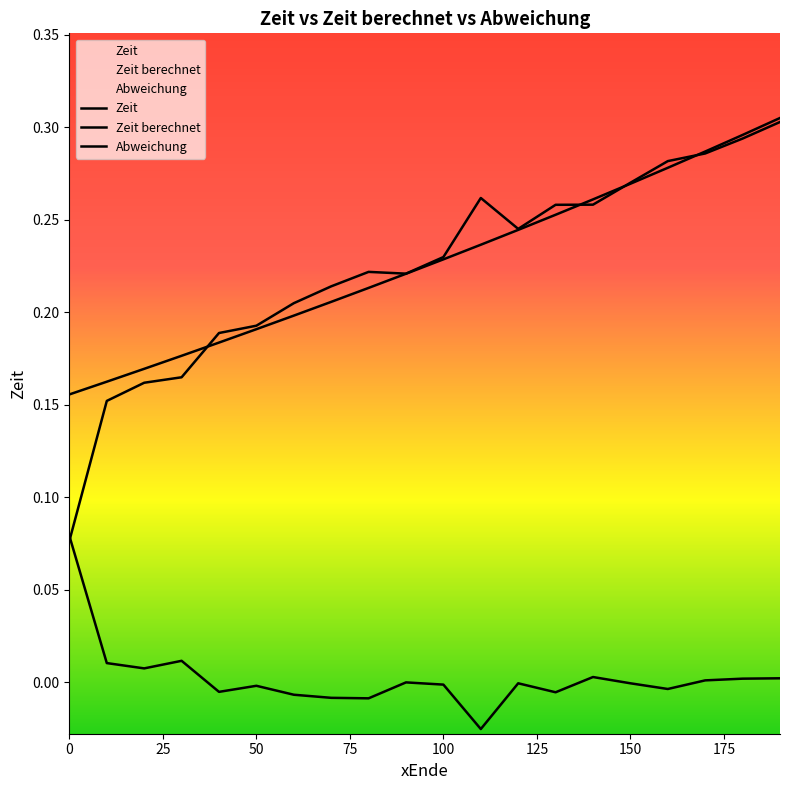

What is the value of the Zeit point at the 16th from the left?

0.3